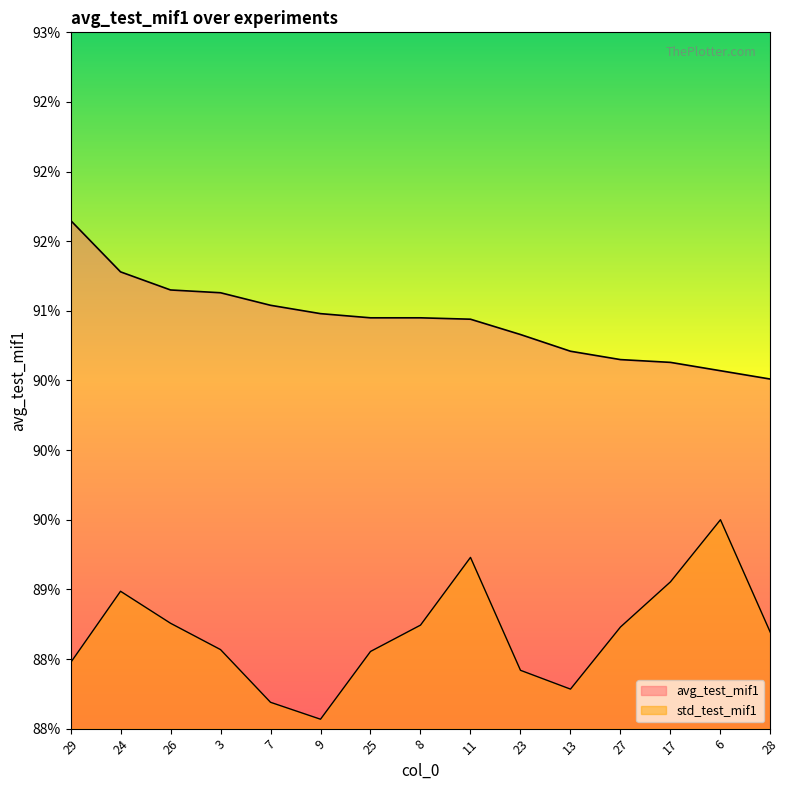

What is the greatest value displayed?

91.7